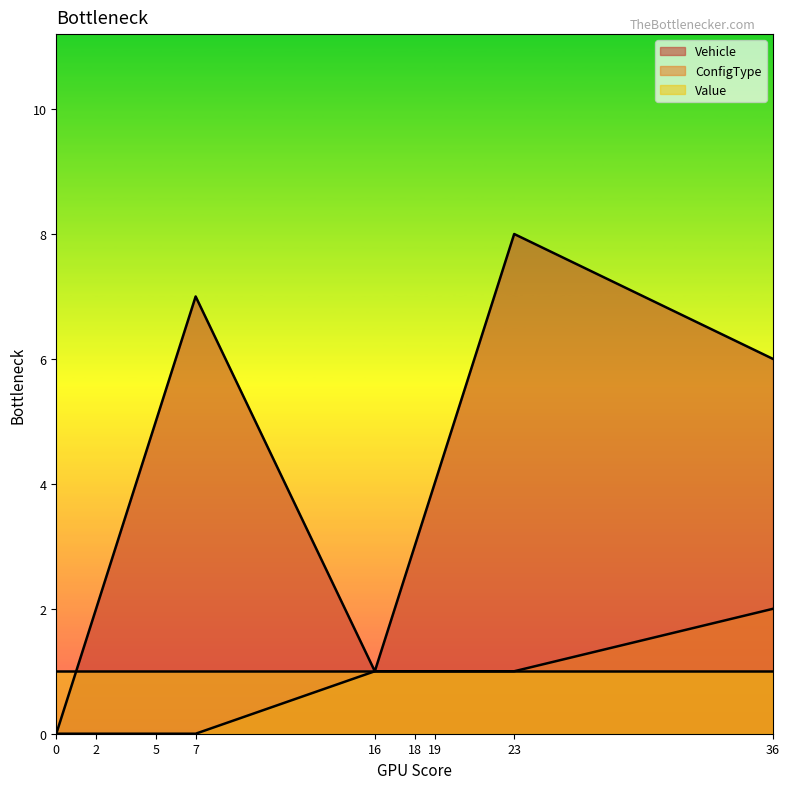

True or false: Vehicle and ConfigType intersect in this chart.

False